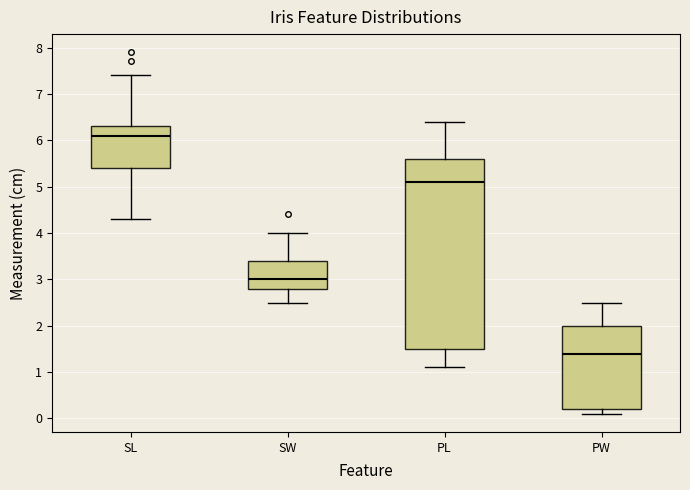

Reading left to right, transcribe this box plot: for each box, give where its median line is, the range the box spans, and where its two whiskers end, as read against the y-axis. The values are not printed on the chart, so give them approximately, as read against the axis.

SL: median 6.1, box 5.4 to 6.3, whiskers 4.3 to 7.4
SW: median 3.0, box 2.8 to 3.4, whiskers 2.5 to 4.0
PL: median 5.1, box 1.5 to 5.6, whiskers 1.1 to 6.4
PW: median 1.4, box 0.2 to 2.0, whiskers 0.1 to 2.5